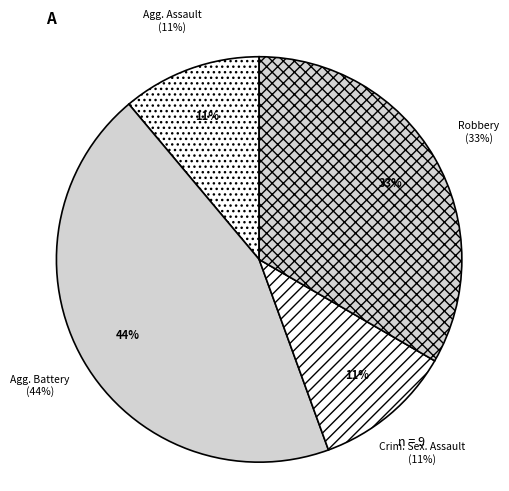

Combined, do Aggravated Battery and Aggravated Assault account for over 50%?

Yes